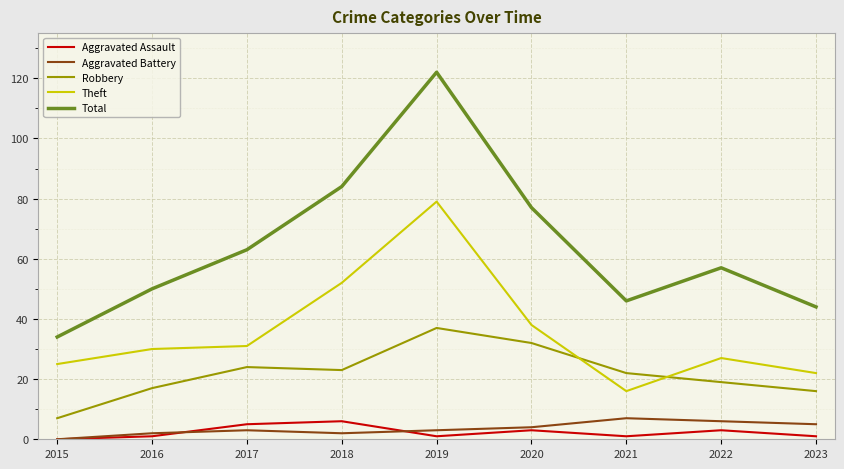

True or false: Total and Theft intersect in this chart.

False